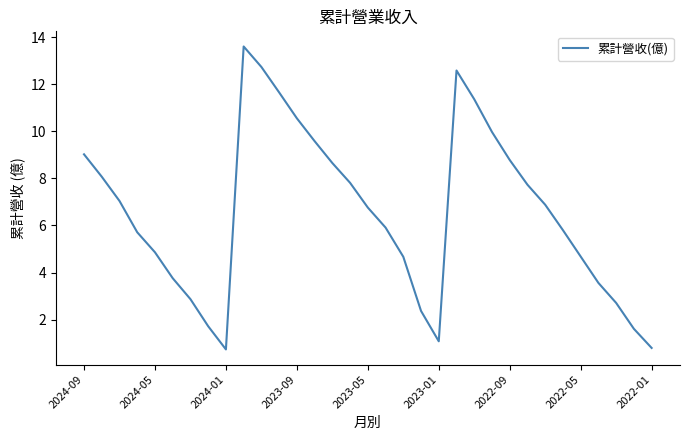

What is the difference between the maximum and minimum values?

12.9